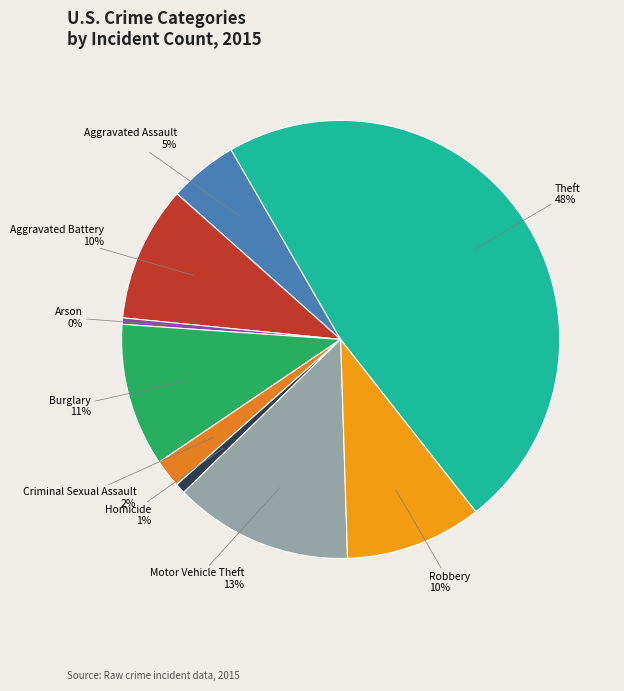

How many segments does this pie chart have?

9